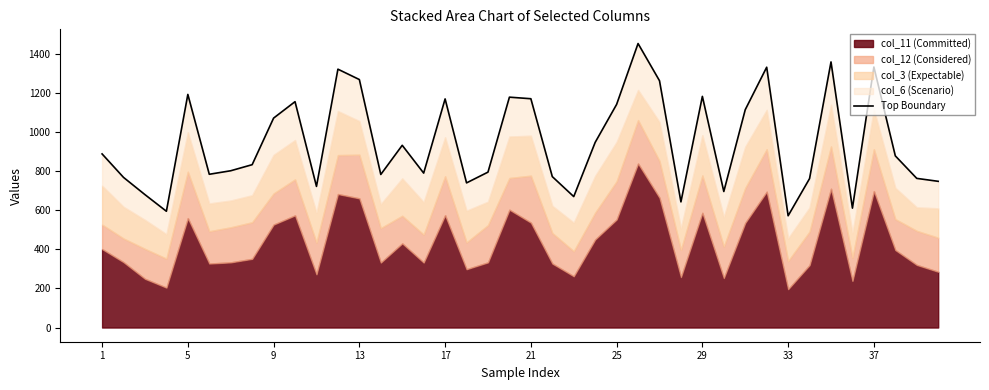

What is the difference between the maximum and second lowest values?

857